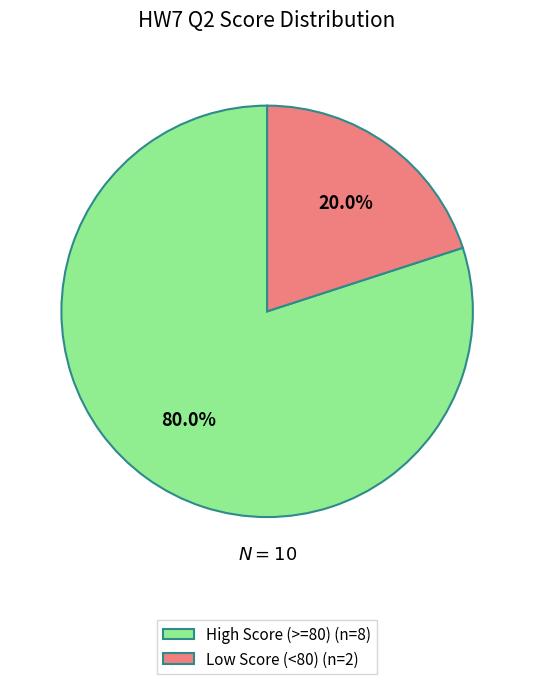

Is there any slice that represents more than half of the pie?

Yes